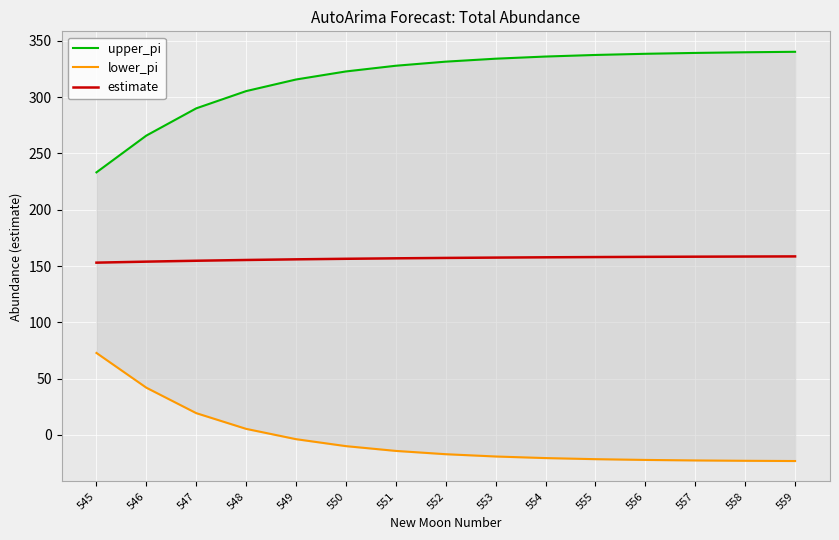

What is the spread (max minus min) of values at 555?

359.0